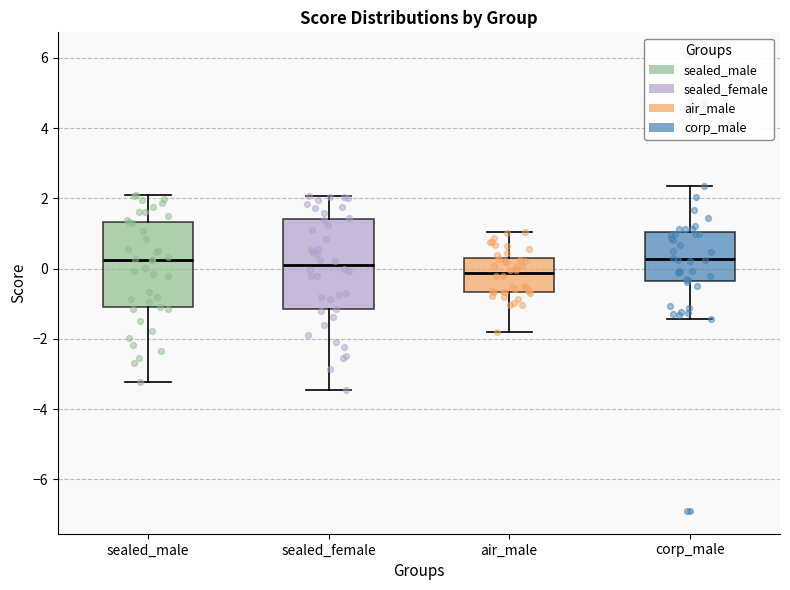

Where does the lower whisker of the box for corp_male end on the y-axis? The values are not printed on the chart, so give them approximately, as read against the axis.

-1.4